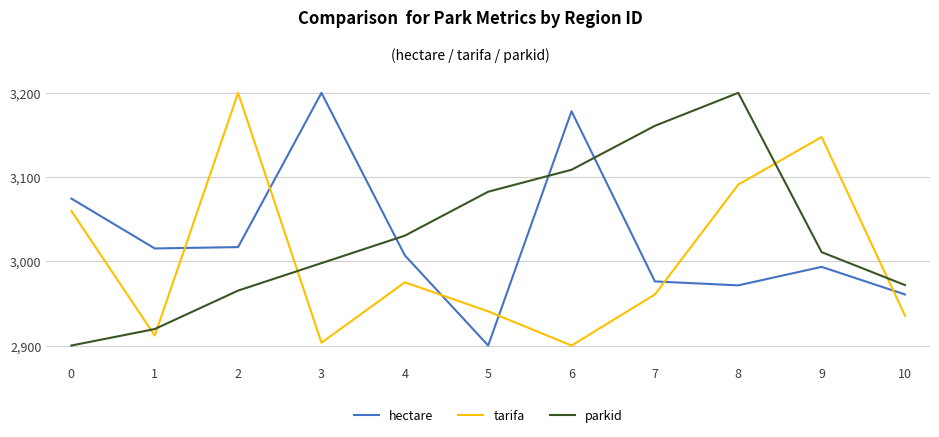

Which series has the largest total across all categories?

parkid